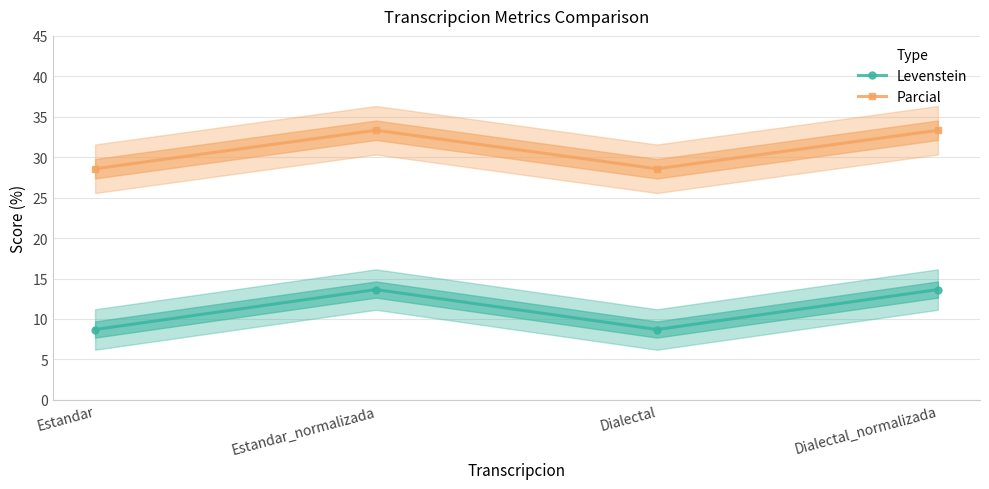

List the labels in order of Levenstein value, smallest first.

Estandar, Dialectal, Estandar_normalizada, Dialectal_normalizada